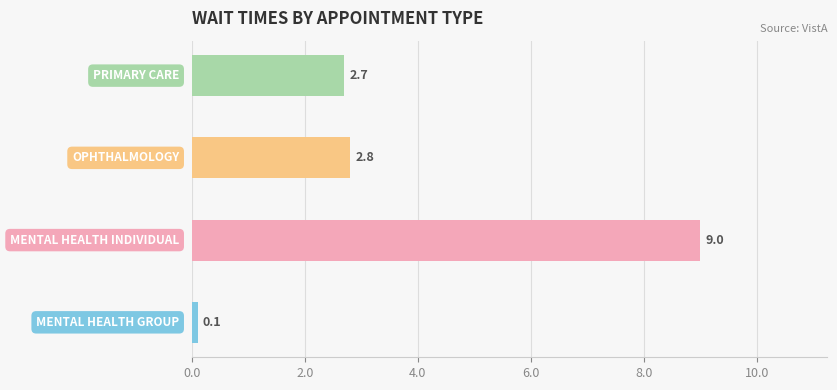

What is the greatest value displayed?

9.0